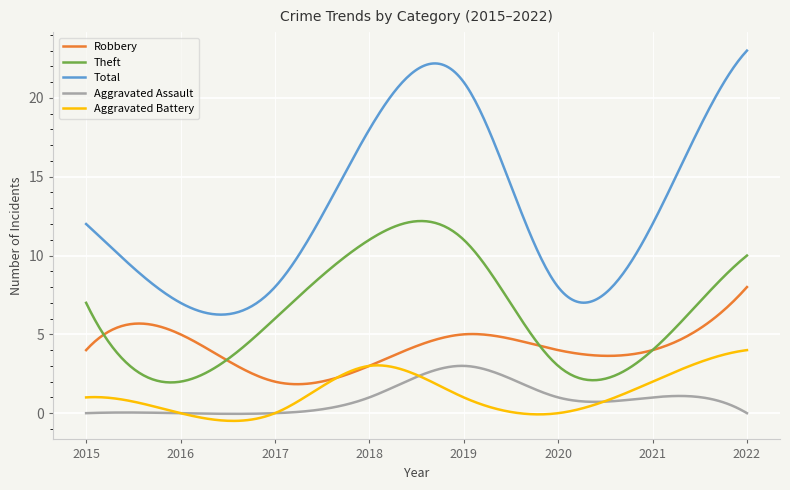

Which series has the largest total across all categories?

Total